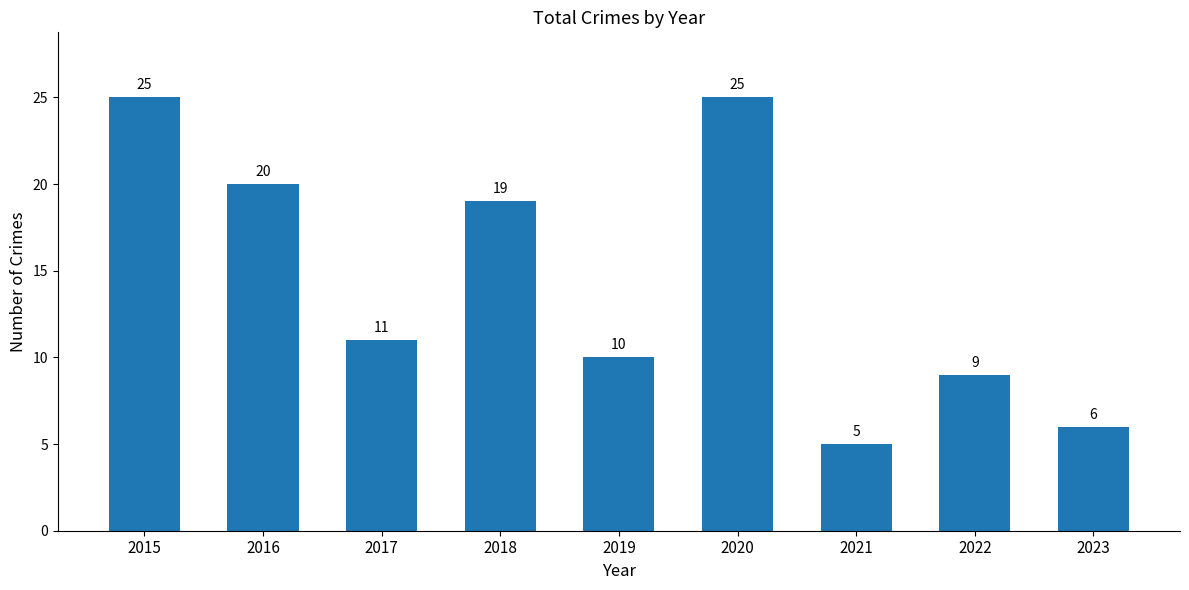

What is the sum of all values?

130